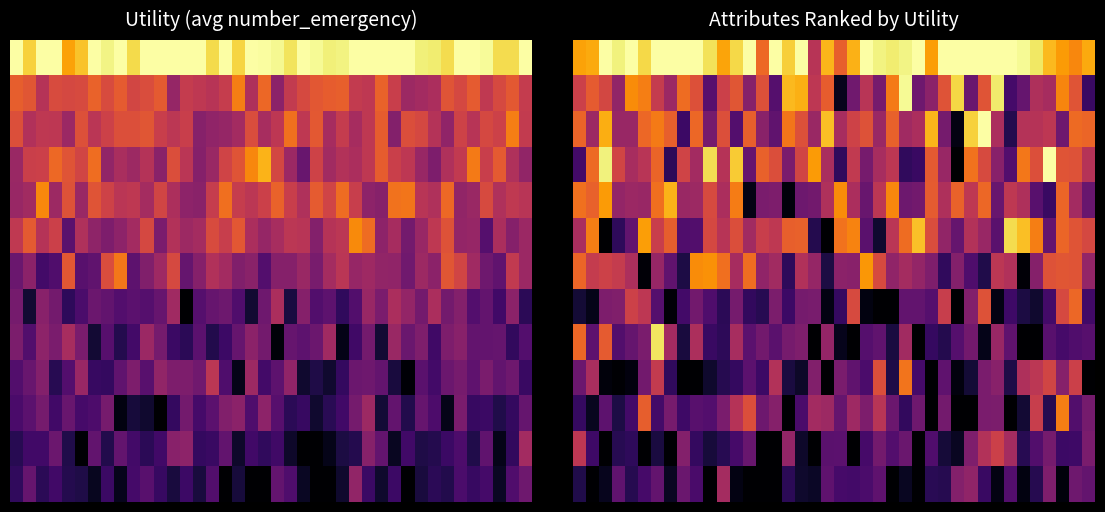

What is the maximum value shown in the chart?

2.0